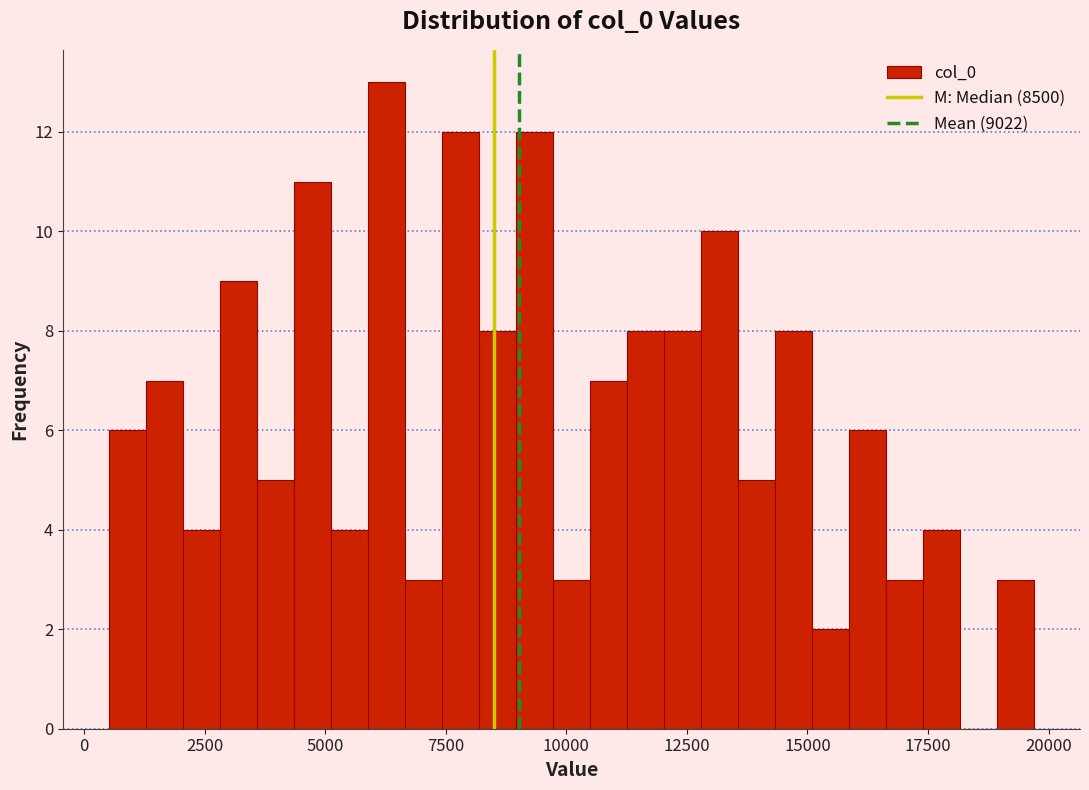

Around what value on the x-axis is the tallest bar? Give the approximate position of its centre, as read against the axis.

6500